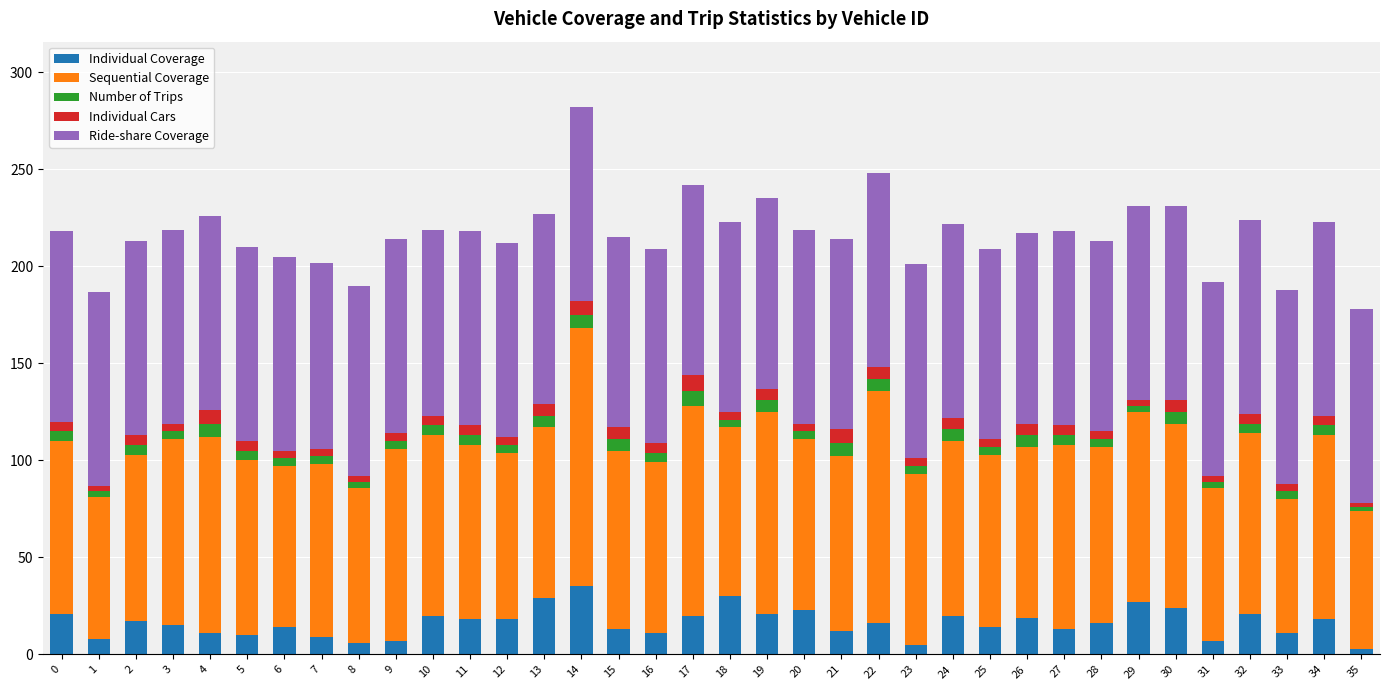

What is the sum of all Individual Coverage values?

582